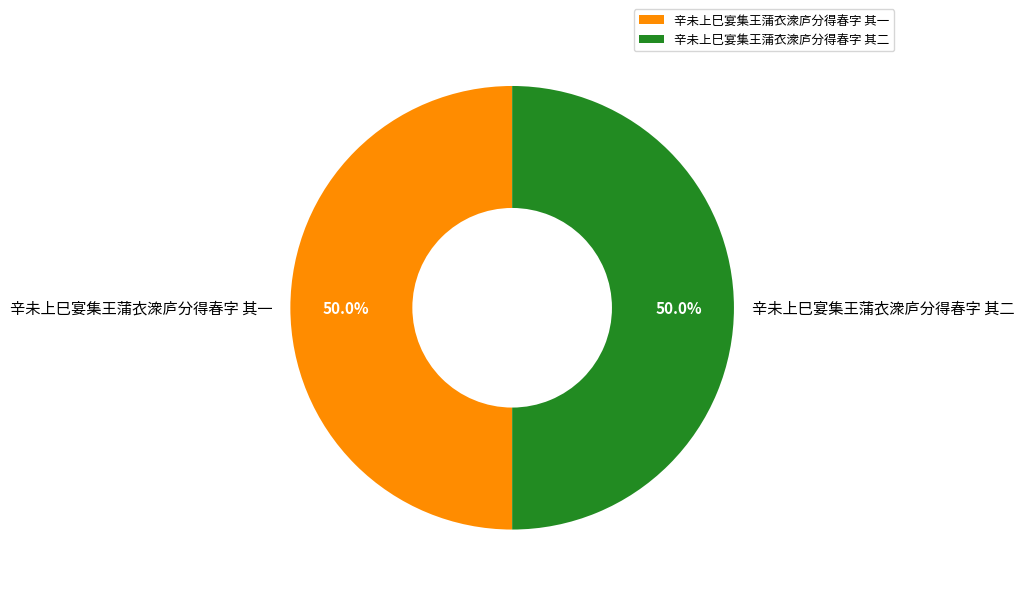

What is the ratio of the value at 辛未上巳宴集王蒲衣潨庐分得春字 其二 to the value at 辛未上巳宴集王蒲衣潨庐分得春字 其一?

1.0